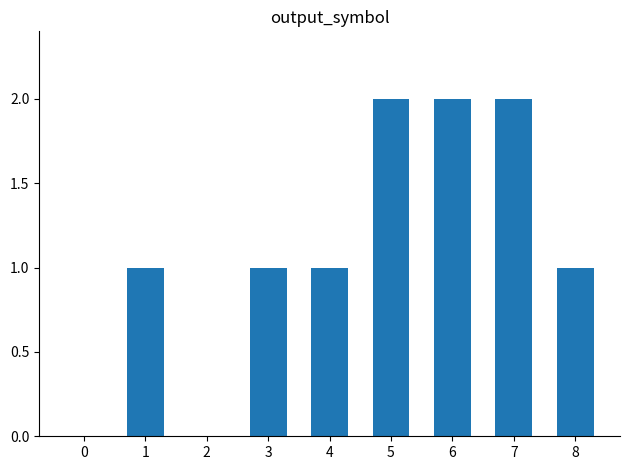

How many data points does each series have?

9